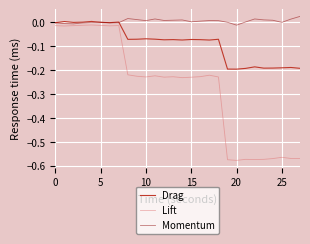

Which series has the largest range (max minus min)?

Lift